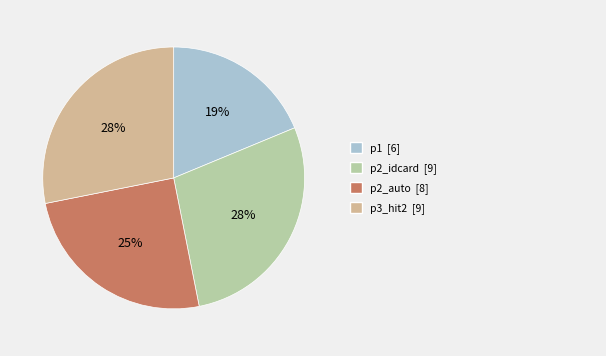

Is there any slice that represents more than half of the pie?

No